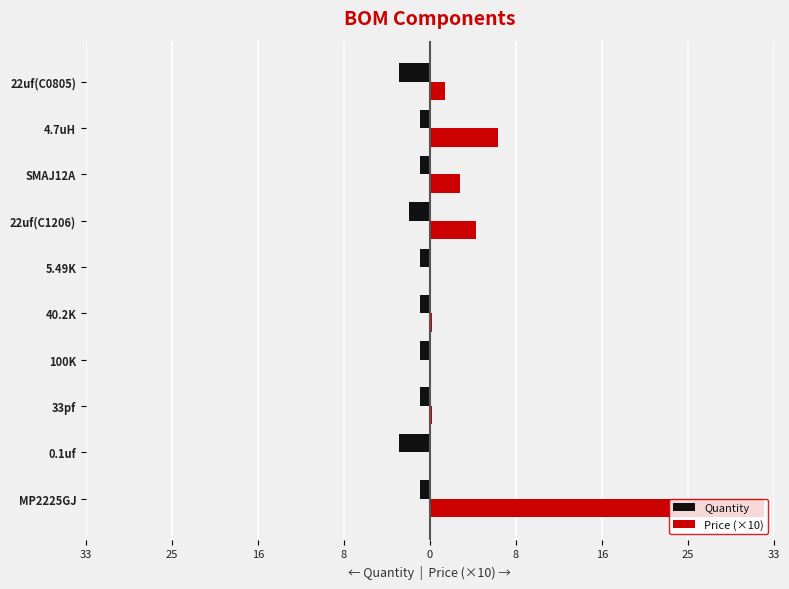

Reading left to right, extract all data points from this chart.

Quantity: -1.0	-3.0	-1.0	-1.0	-1.0	-1.0	-2.0	-1.0	-1.0	-3.0
Price (×10): 32.5	0.1	0.2	0.1	0.2	0.1	4.4	2.9	6.6	1.4